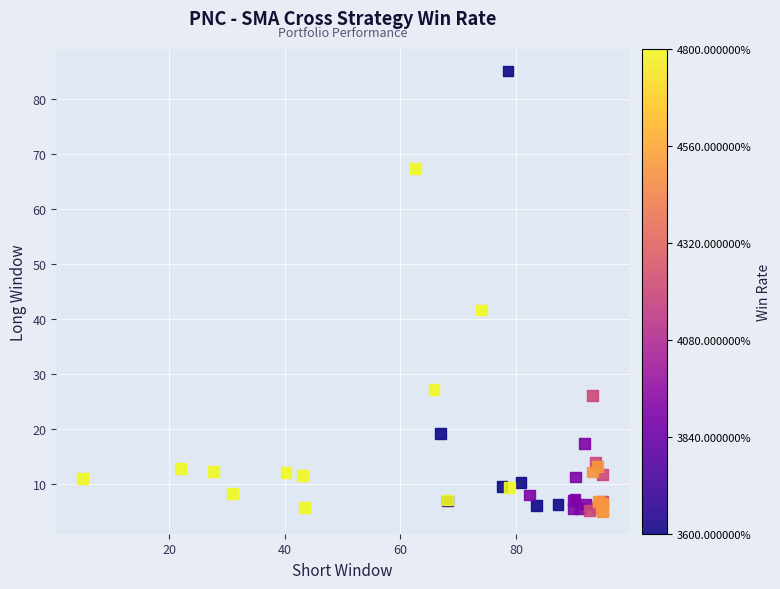

What Y value in the scatter plot is closest to 45?

41.6